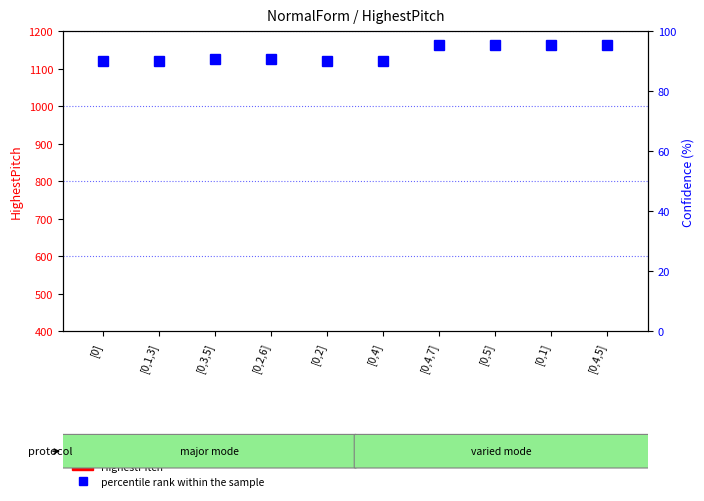

At which label does HighestPitch reach its peak?

[0,4]